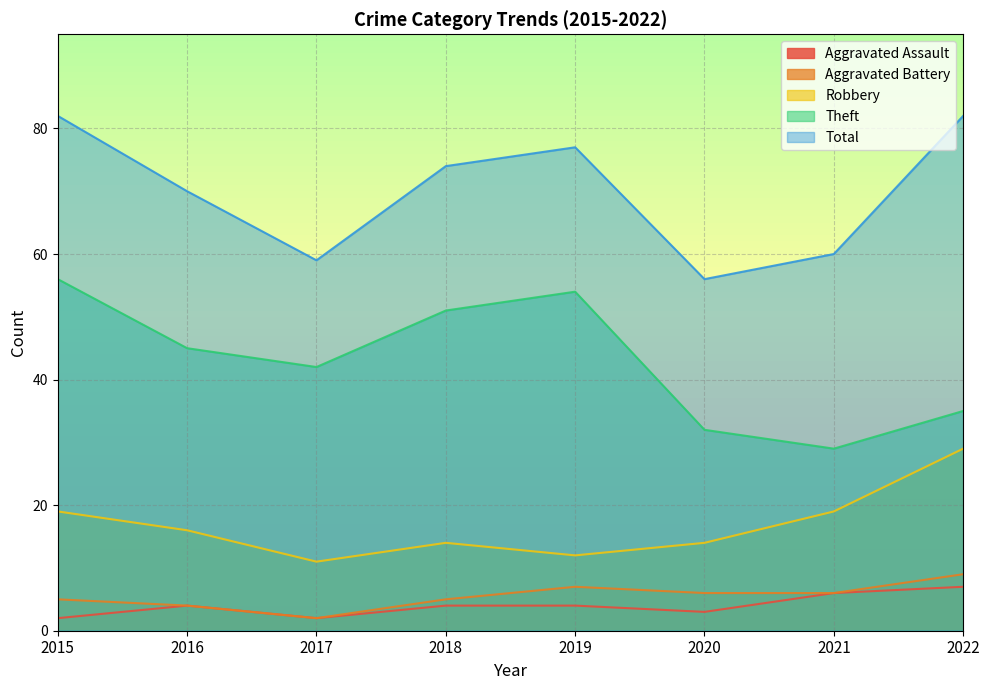

Which series has the largest total across all categories?

Total